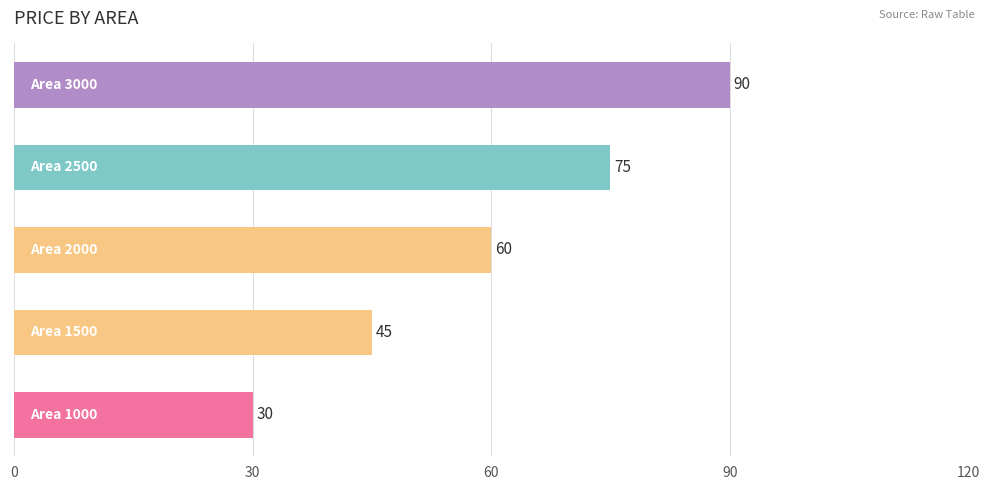

What is the average value?

60